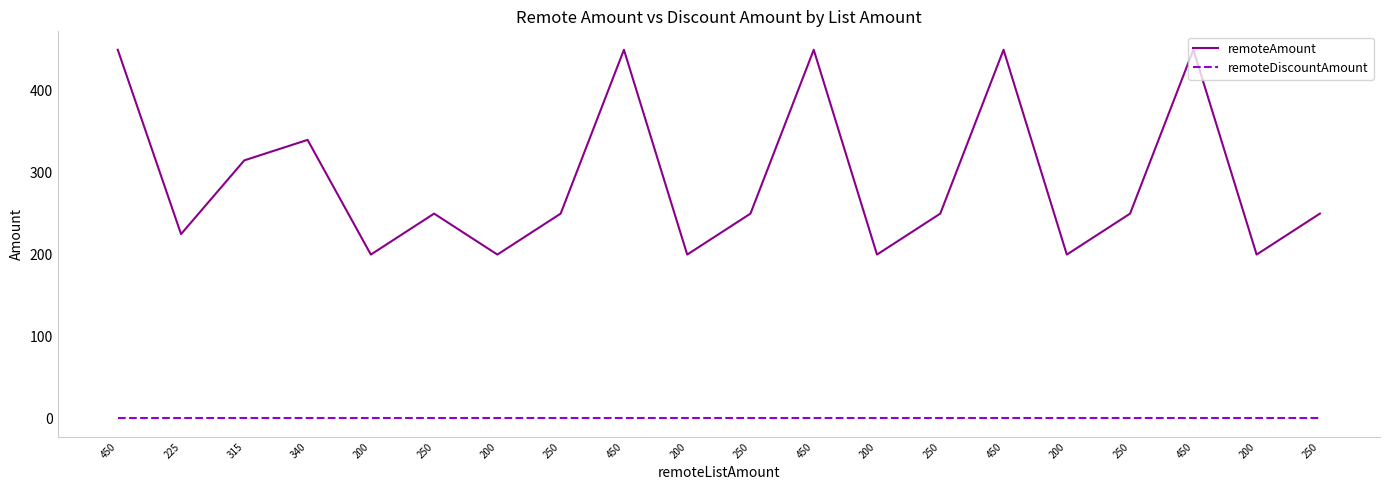

The value of remoteAmount at 200 is 200. True or false?

True